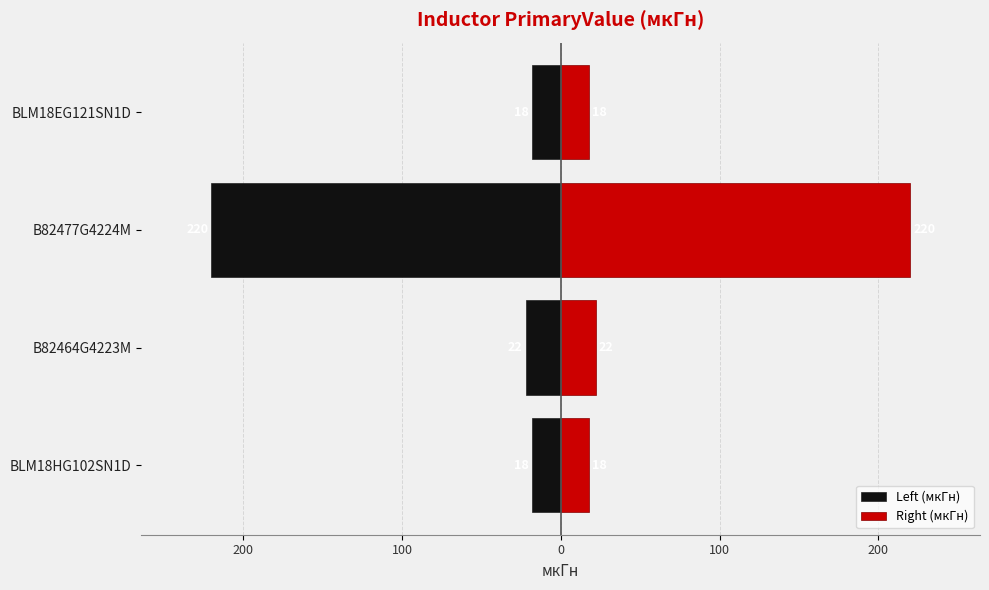

What is the greatest value displayed?

220